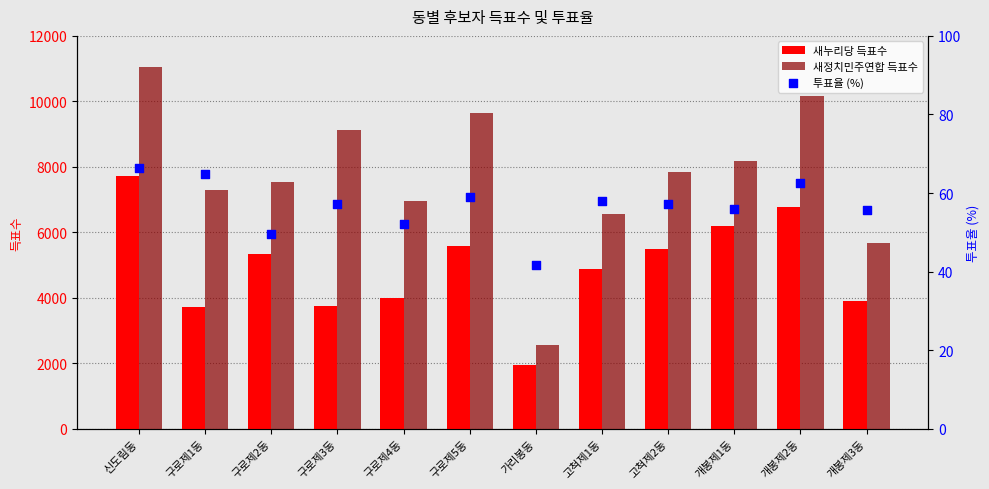

At which category is the sum across all series the highest?

신도림동